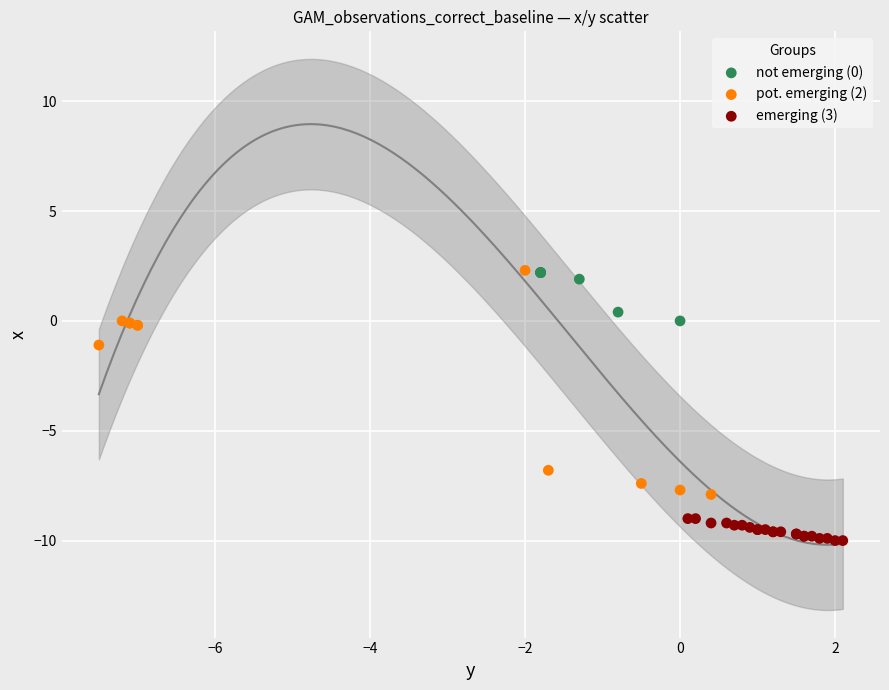

Which series contains the lowest Y value?

emerging (3)